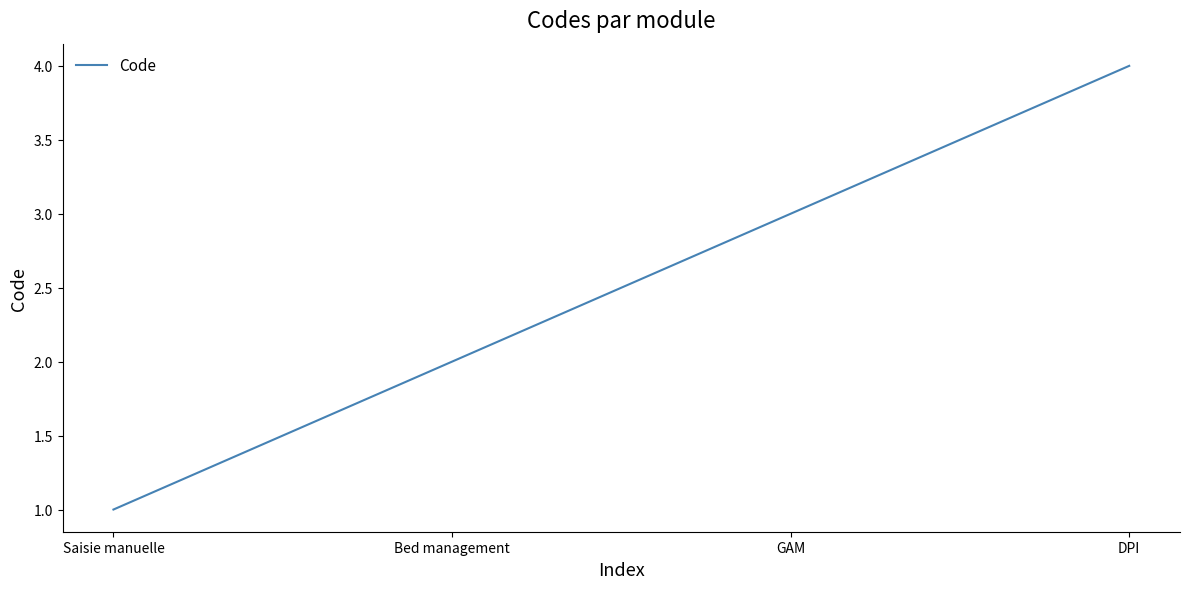

What is the maximum value shown in the chart?

4